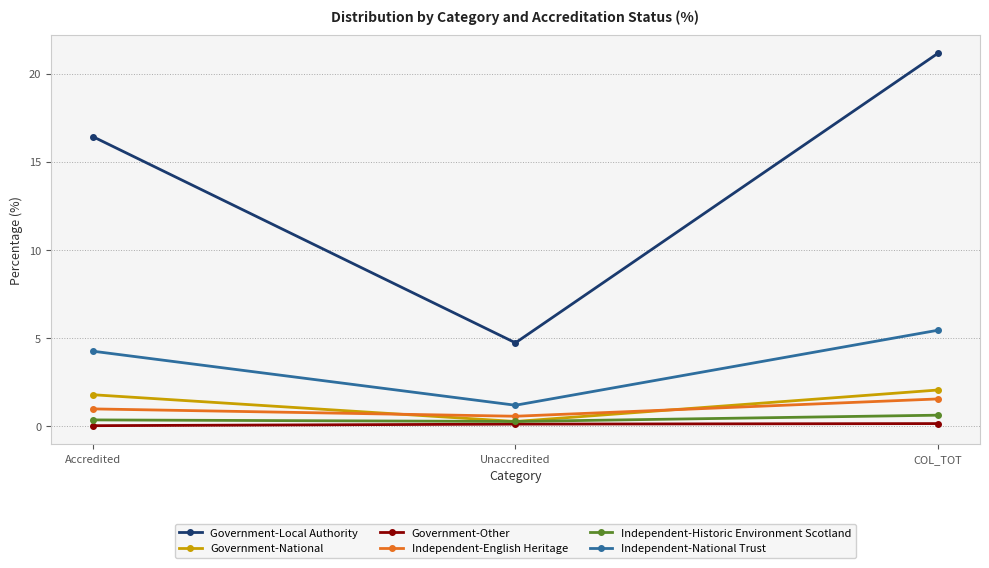

Which category has the highest value across all series?

COL_TOT